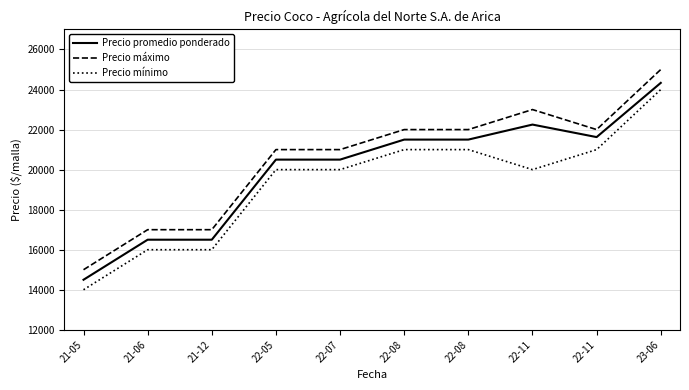

Which series has the largest range (max minus min)?

Precio máximo